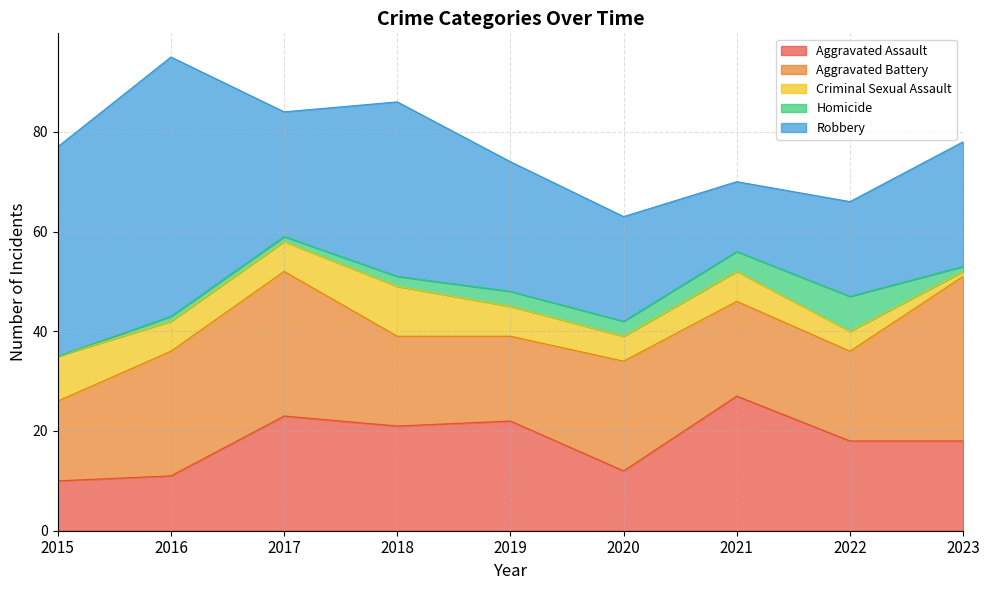

Does the chart display data point markers on the line(s)?

No